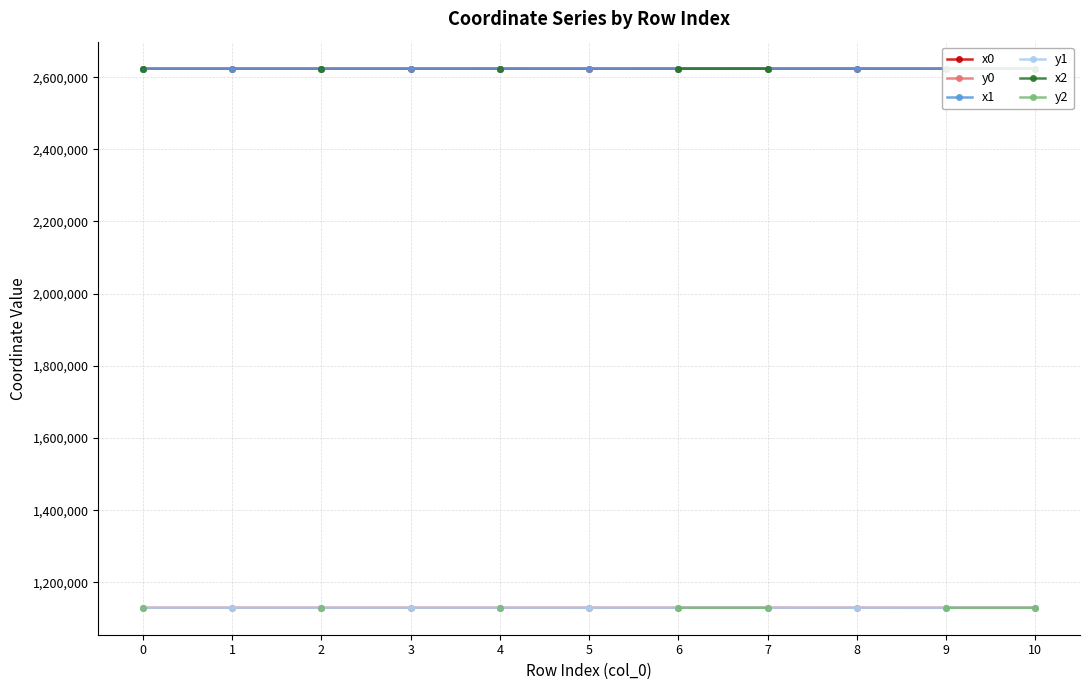

True or false: y0 has more than 0 interior local peaks.

True